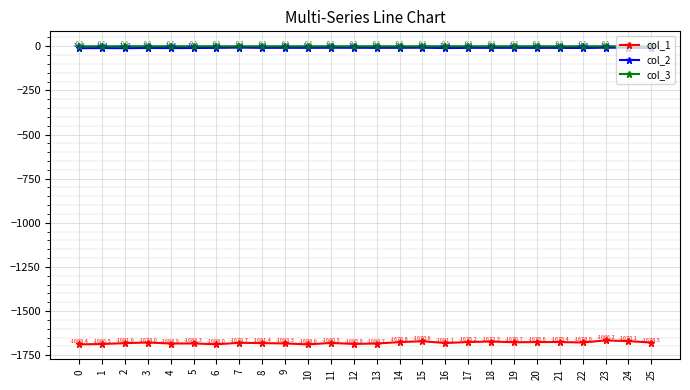

Is the value of col_1 at 4 greater than the value of col_3 at 4?

No